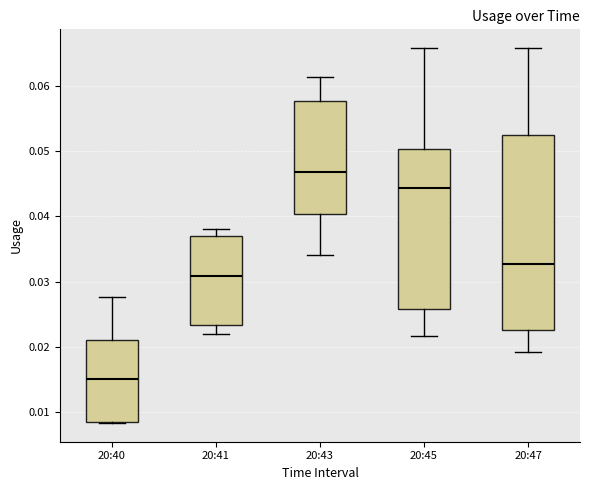

Which box's median line is the lowest?

20:40